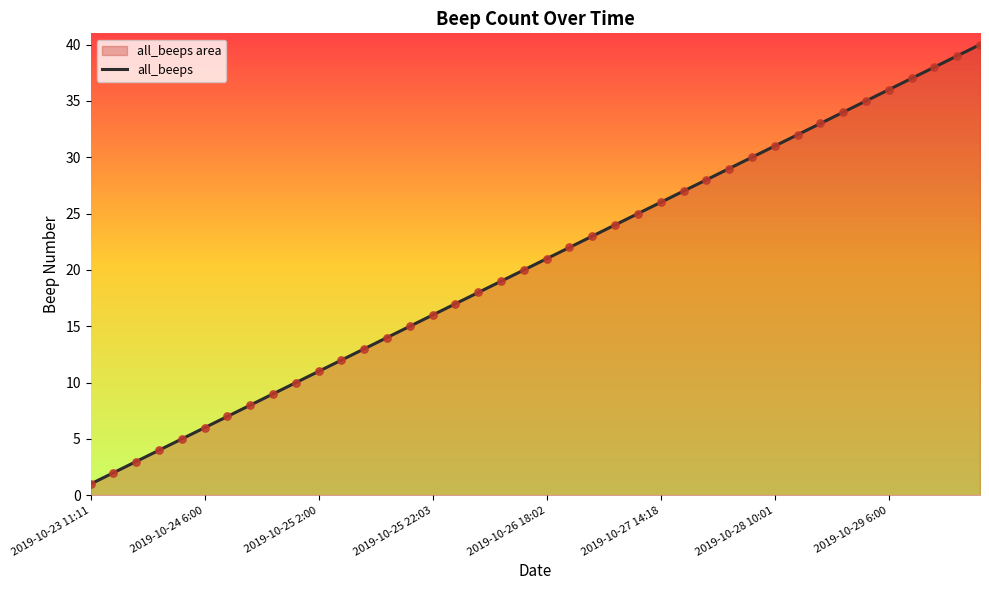

True or false: the data shows 6 at 2019-10-24 6:00.

True